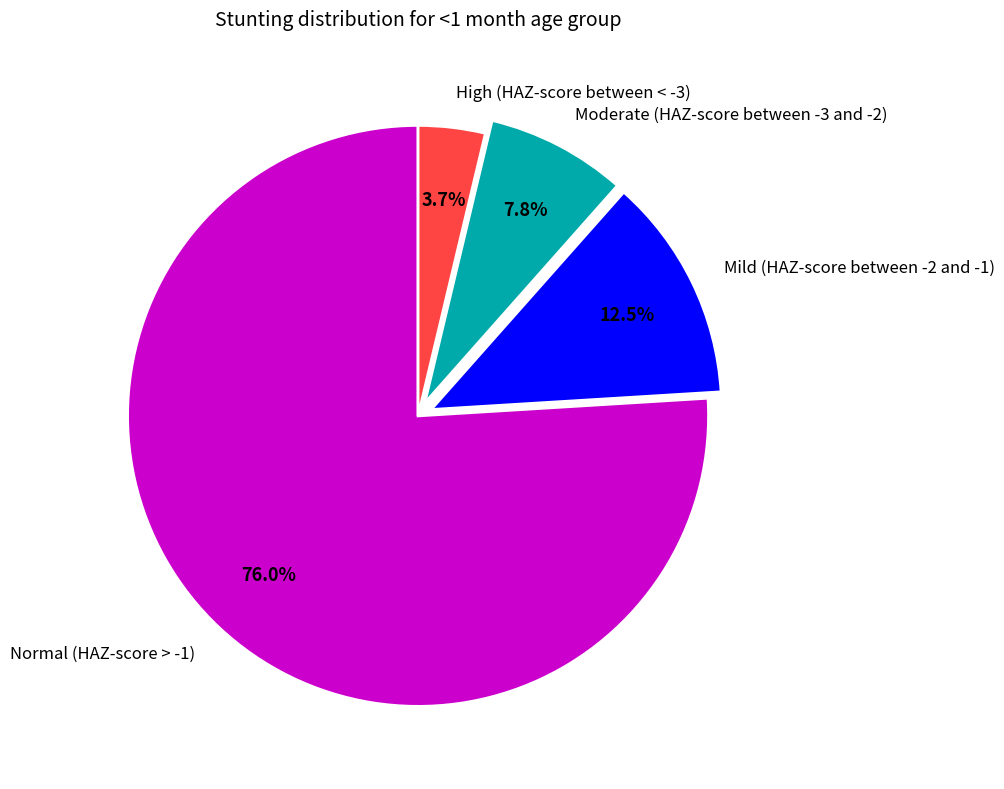

How much of the chart is everything except Moderate (HAZ-score between -3 and -2)?

92.2%